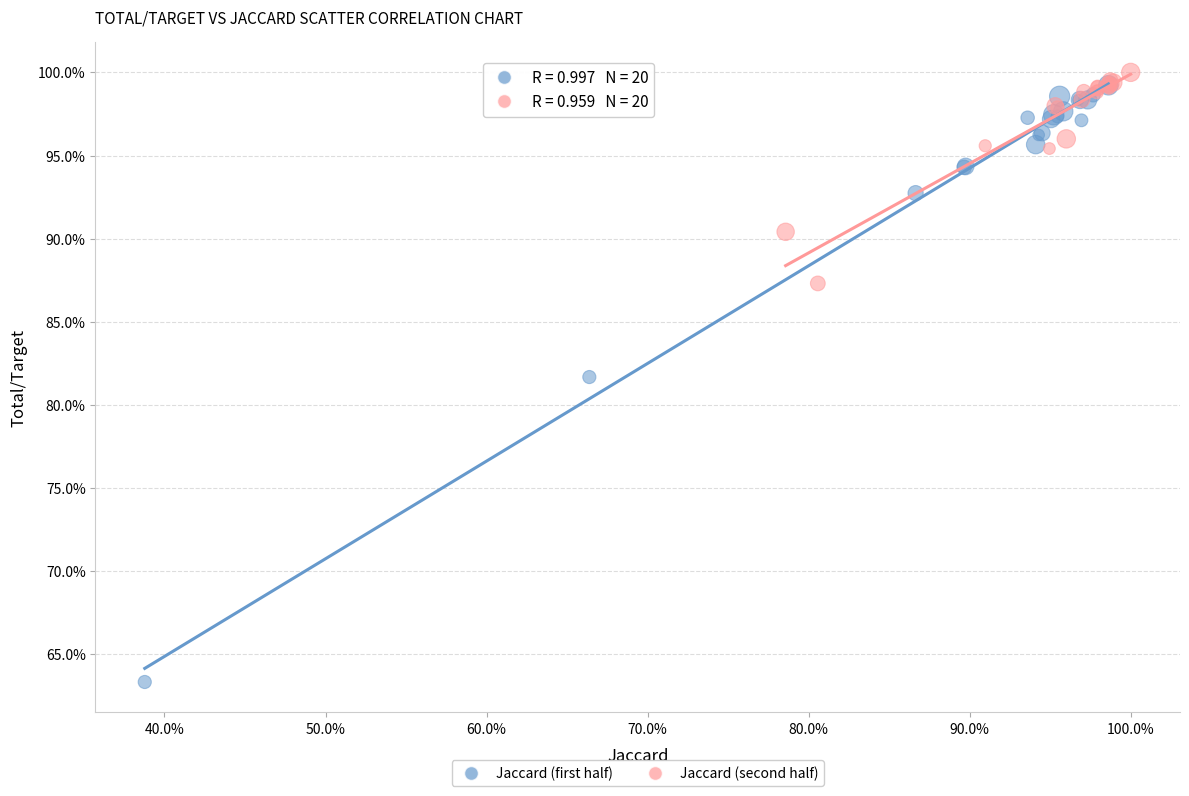

Which series has the widest spread of Y values?

Jaccard (first half)